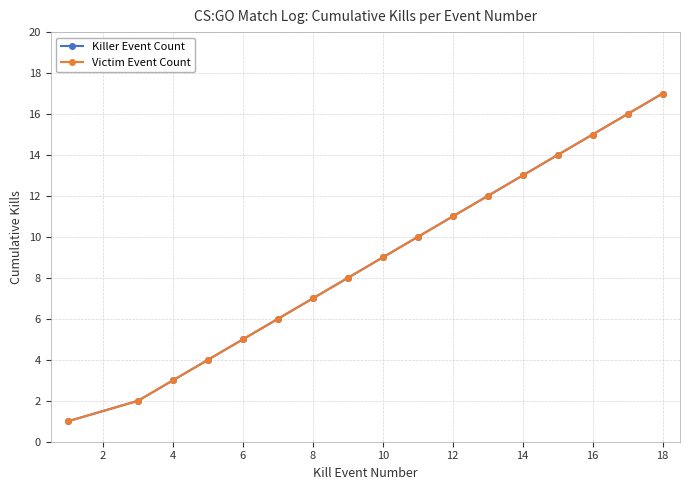

Is this an area chart (filled region under the line)?

No